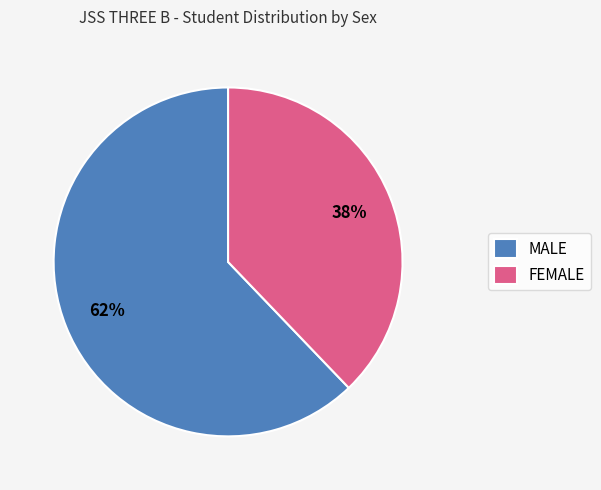

True or false: MALE accounts for 49% of the total.

False